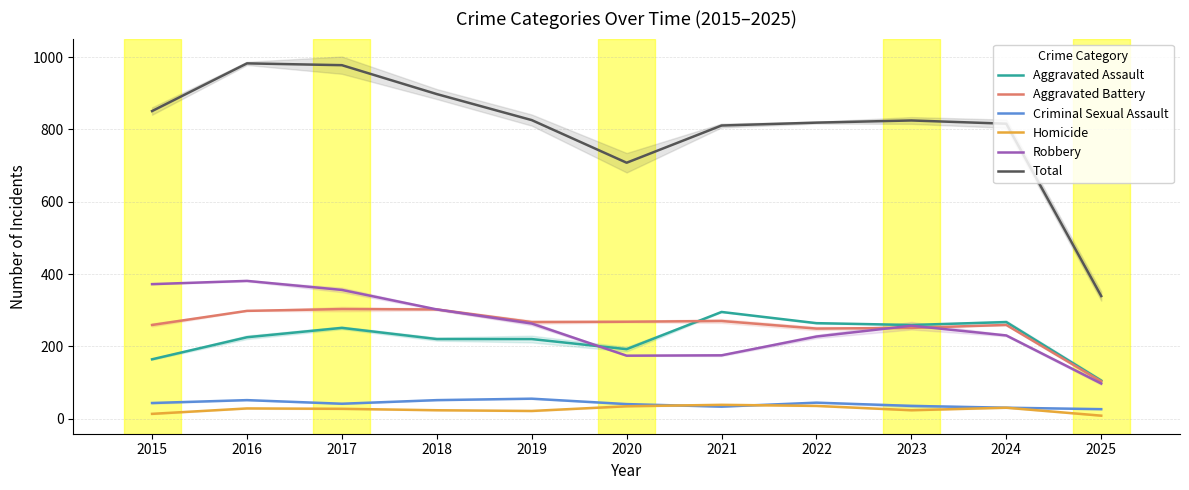

What is the difference between the highest and lowest values at 2025?

331